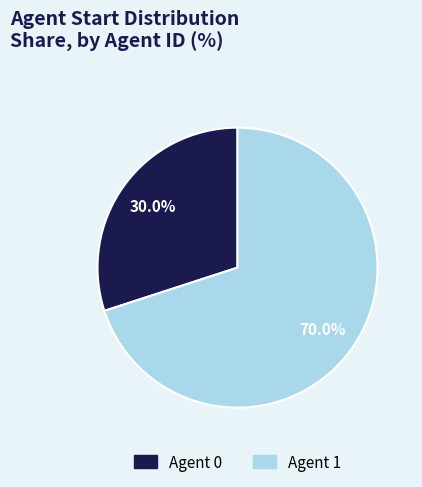

Is there a majority slice in this chart?

Yes